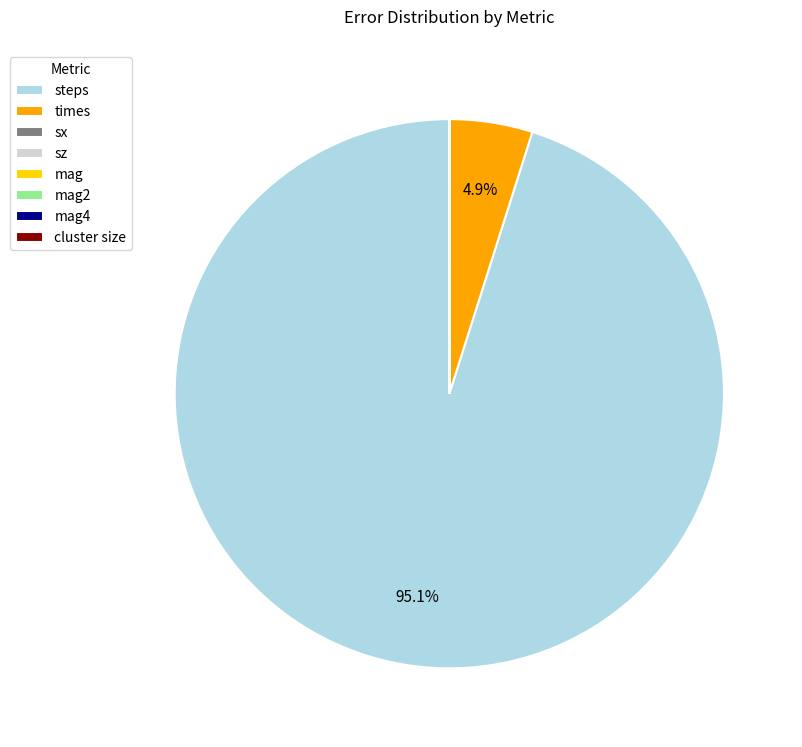

What portion of the pie excludes times?

95.1%